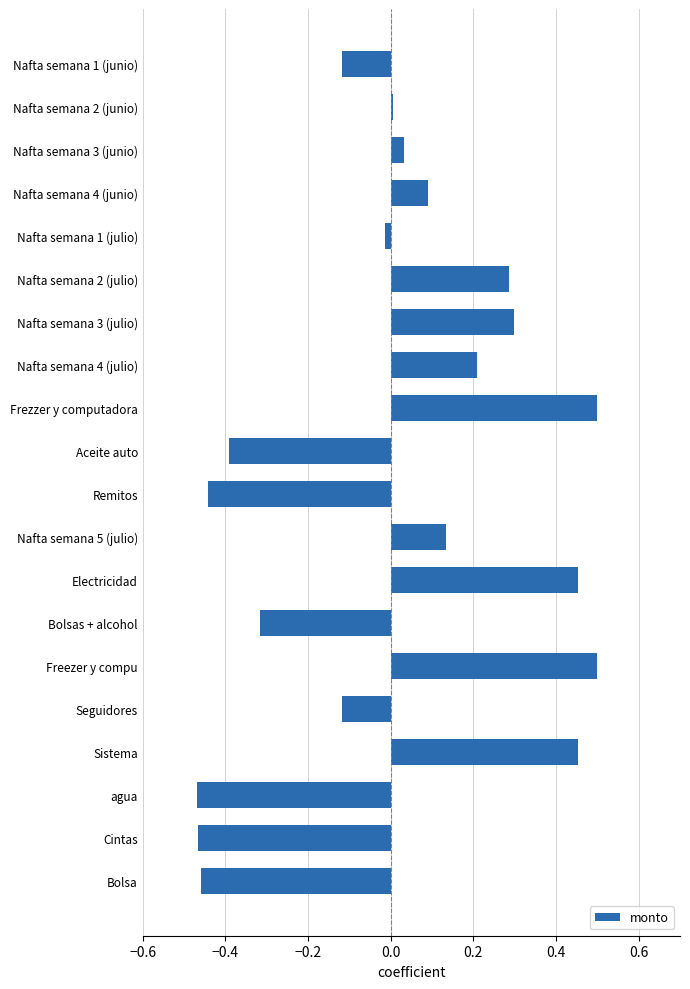

What is the difference between the maximum and minimum values?

1.0